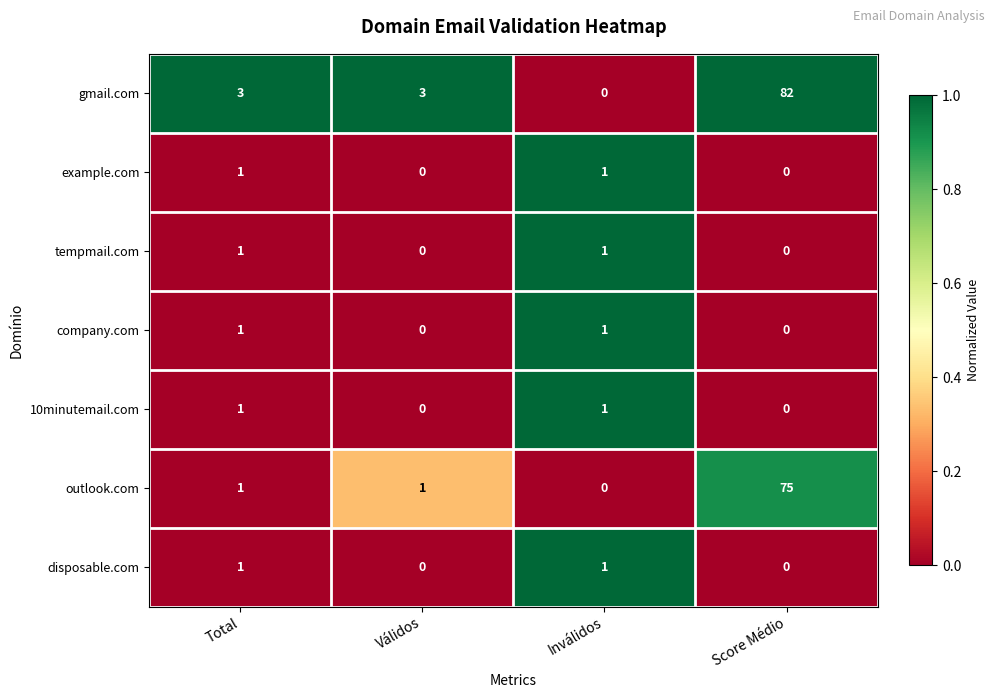

Reading left to right, list all the values displayed in this chart.

gmail.com: Total=3	Válidos=3	Inválidos=0	Score Médio=82
example.com: Total=1	Válidos=0	Inválidos=1	Score Médio=0
tempmail.com: Total=1	Válidos=0	Inválidos=1	Score Médio=0
company.com: Total=1	Válidos=0	Inválidos=1	Score Médio=0
10minutemail.com: Total=1	Válidos=0	Inválidos=1	Score Médio=0
outlook.com: Total=1	Válidos=1	Inválidos=0	Score Médio=75
disposable.com: Total=1	Válidos=0	Inválidos=1	Score Médio=0